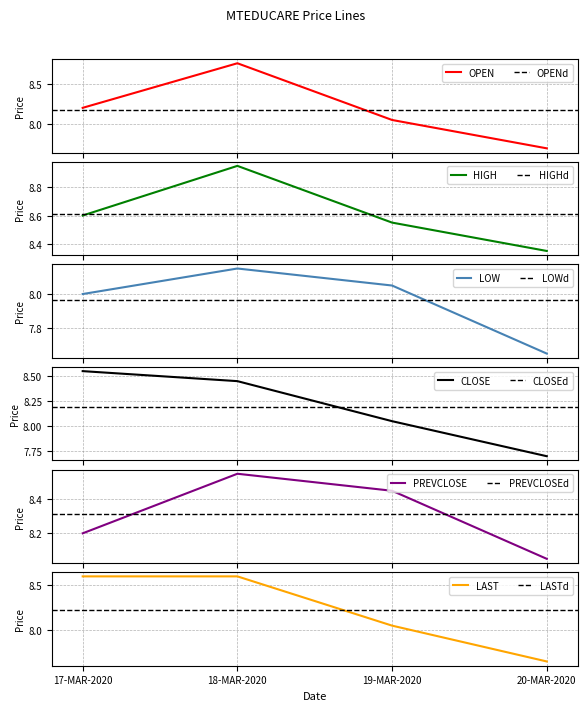

Where is the first local maximum for OPEN?

18-MAR-2020